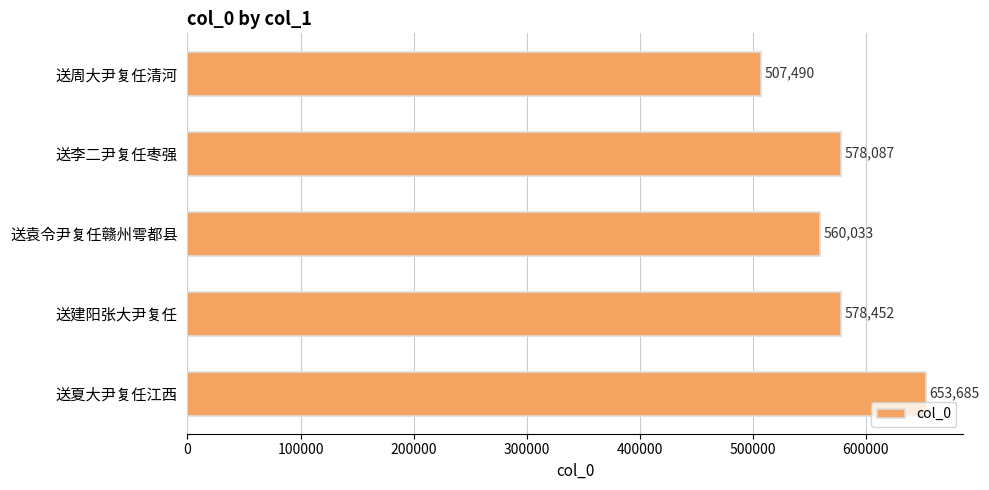

True or false: the data shows 578452 at 送建阳张大尹复任.

True